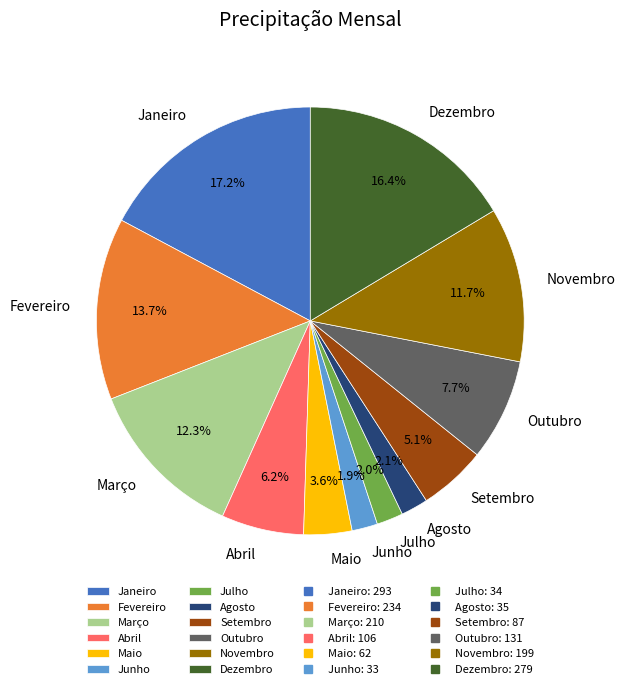

To the nearest percent, what portion does Novembro represent?

12%